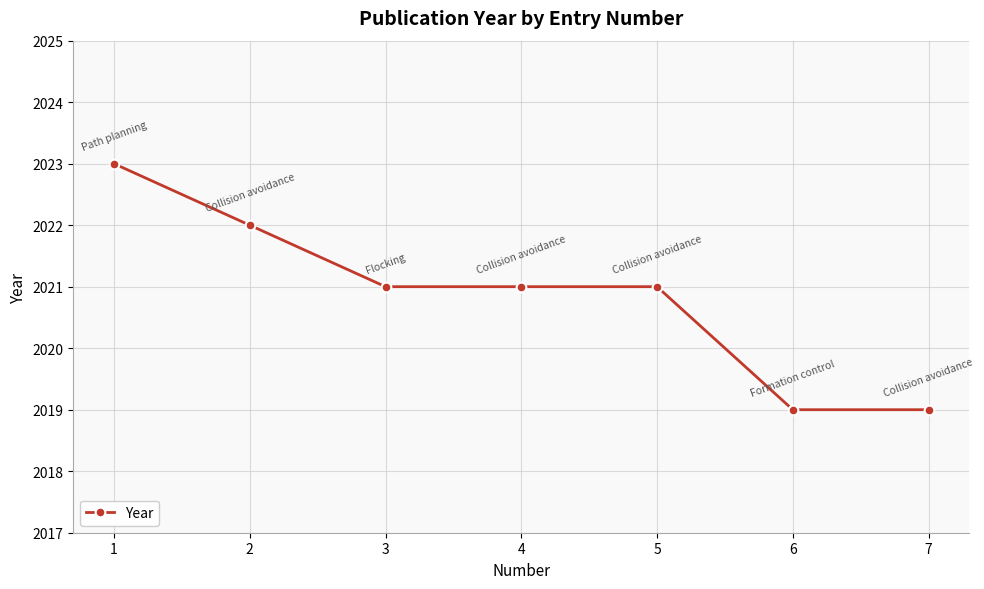

What is the greatest value displayed?

2023